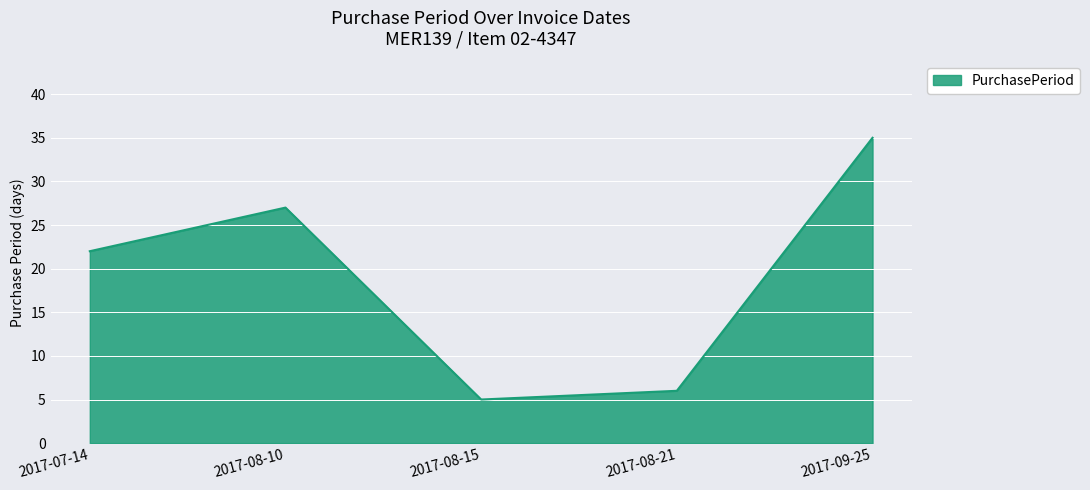

Reading left to right, transcribe all the data shown in this chart.

2017-07-14=22	2017-08-10=27	2017-08-15=5	2017-08-21=6	2017-09-25=35